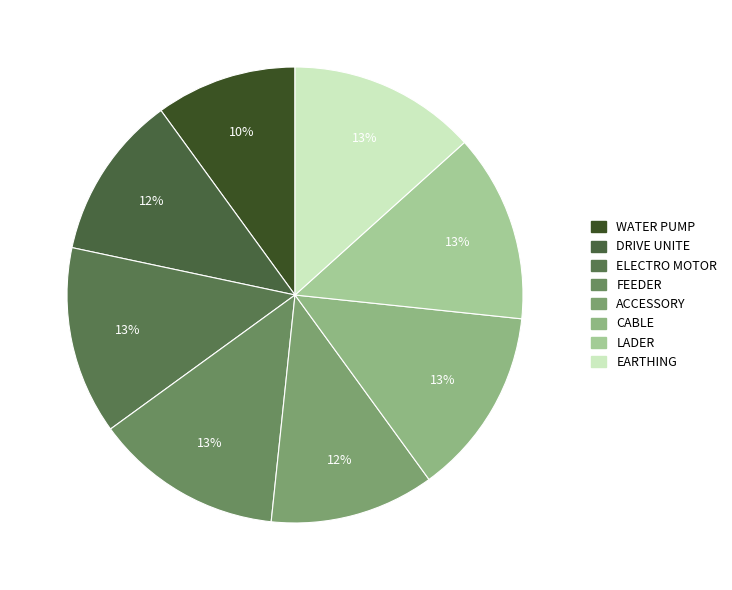

How many segments does this pie chart have?

8